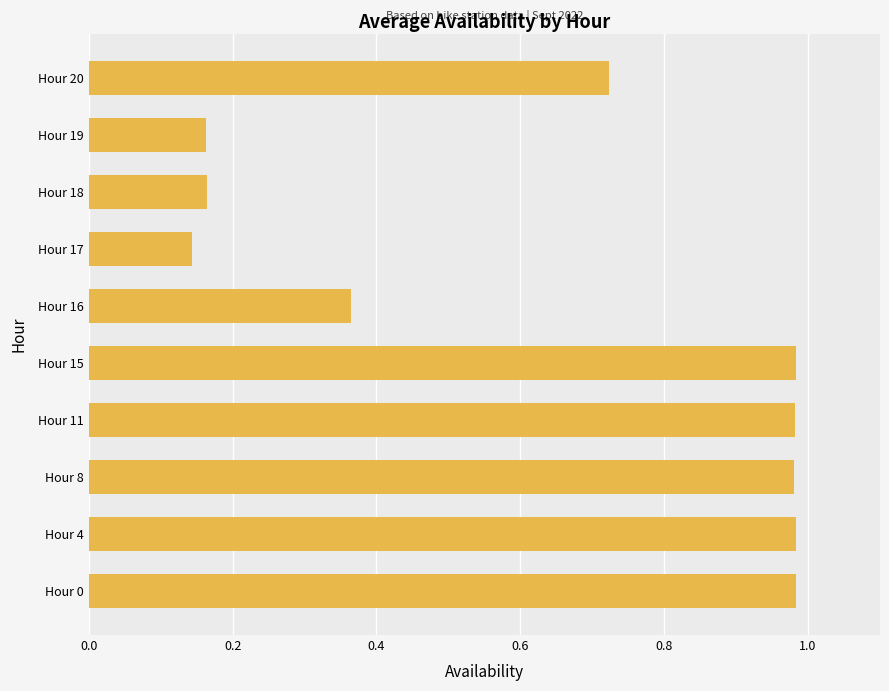

What is the difference between the maximum and minimum values?

0.8